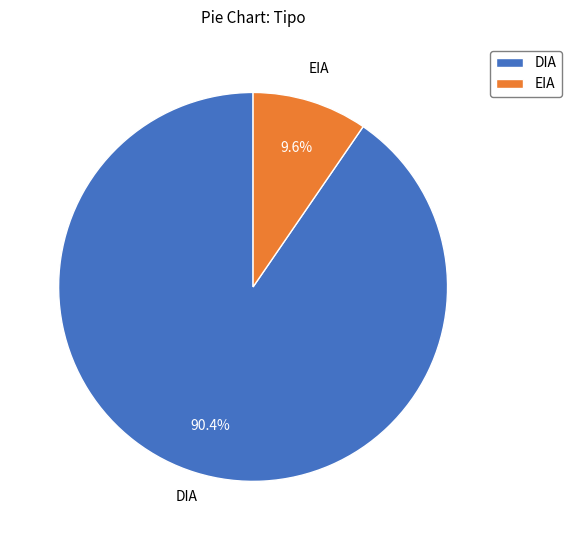

Which slice is the largest?

DIA